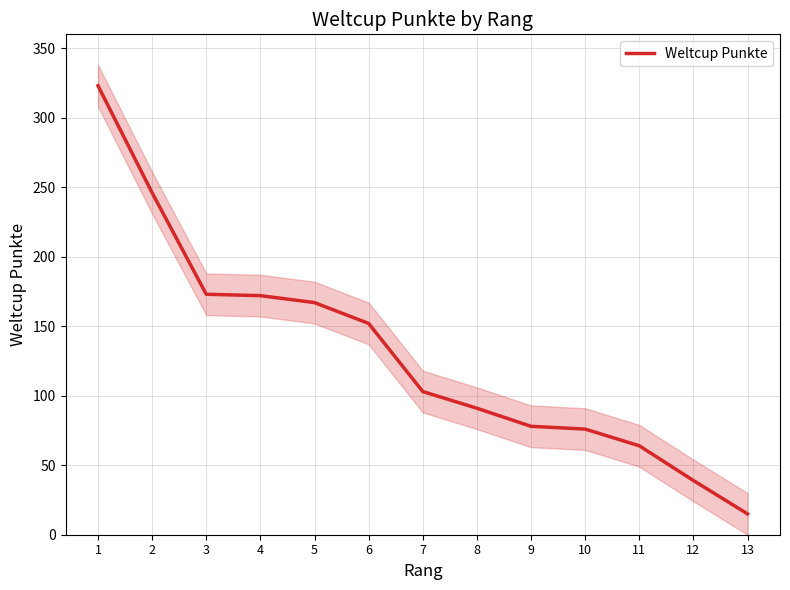

Approximately how many times larger is the value at 1 compared to 3?

1.9